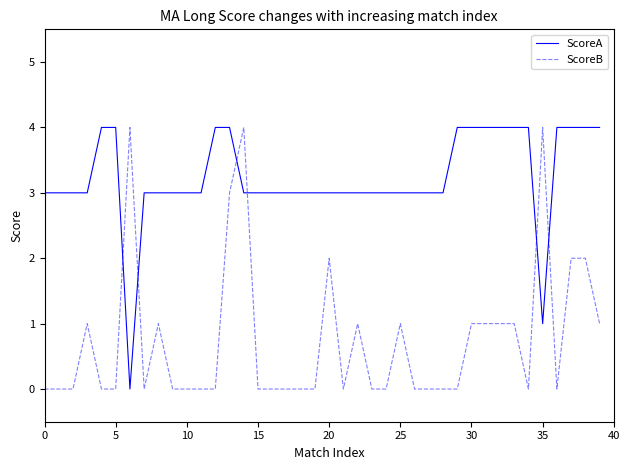

How many intersections are there between ScoreA and ScoreB?

6